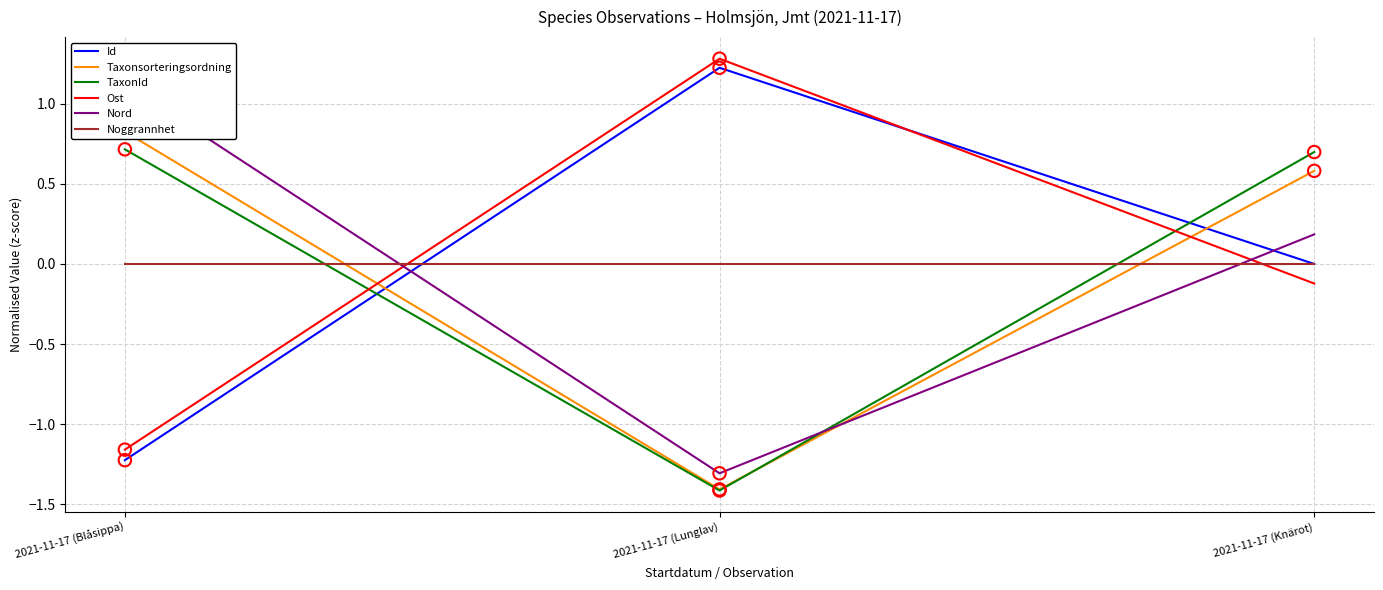

Which series has the largest Y range (max minus min)?

Id